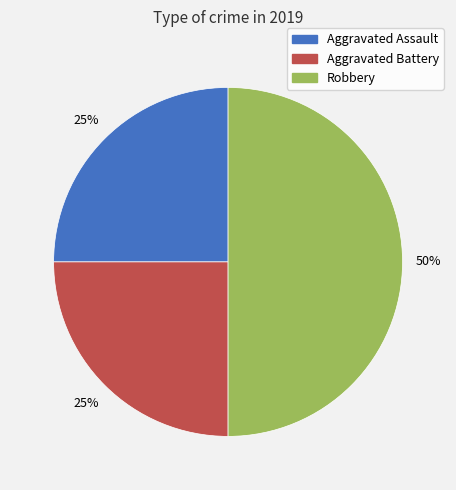

Between Aggravated Assault and Robbery, which is larger?

Robbery